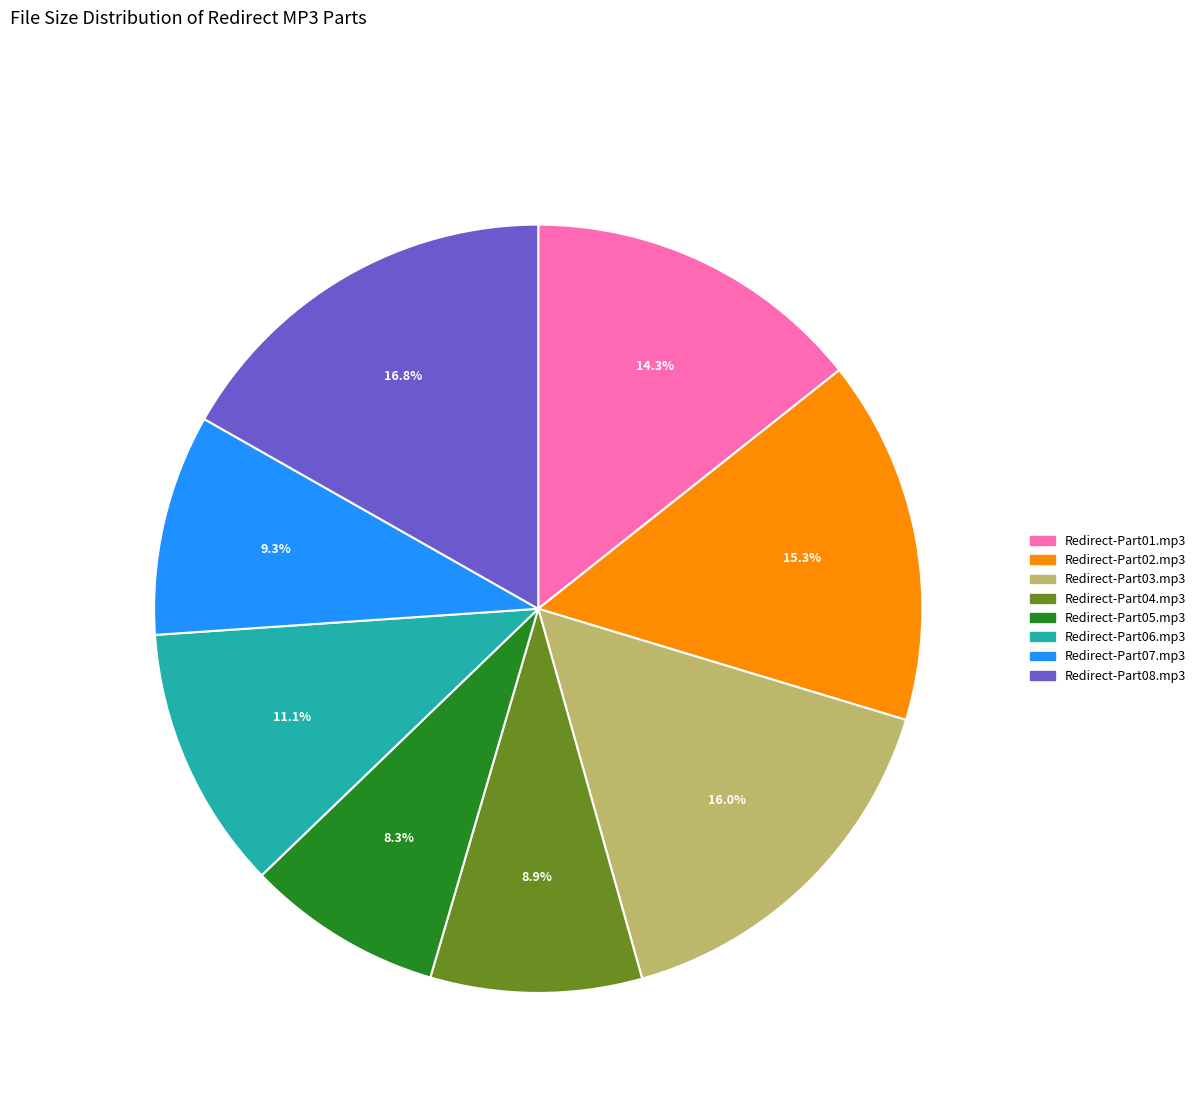

Which slice is the smallest?

Redirect-Part05.mp3